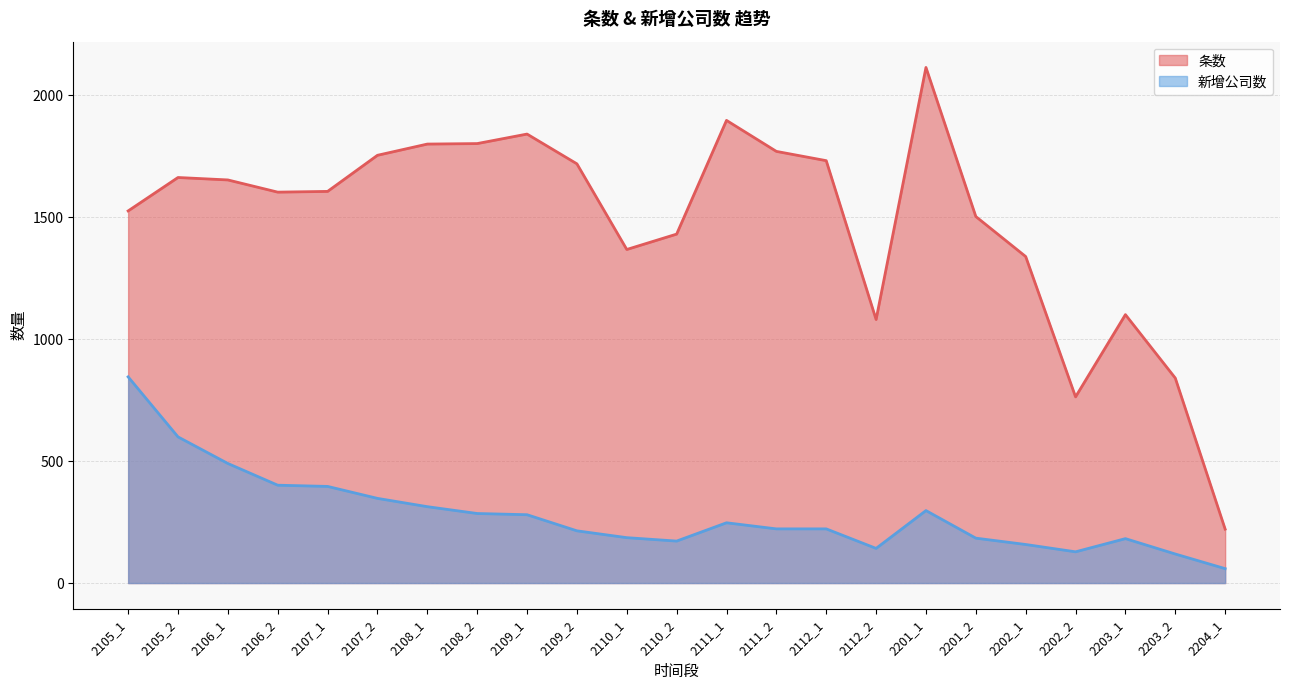

At 2106_1, list the series in order from smallest to largest.

新增公司数, 条数